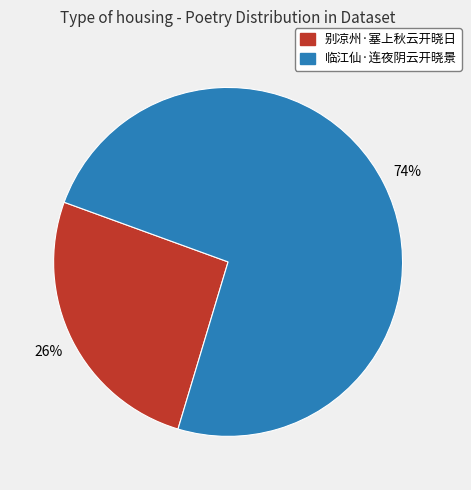

What is the smallest slice in the pie chart?

别凉州·塞上秋云开晓日